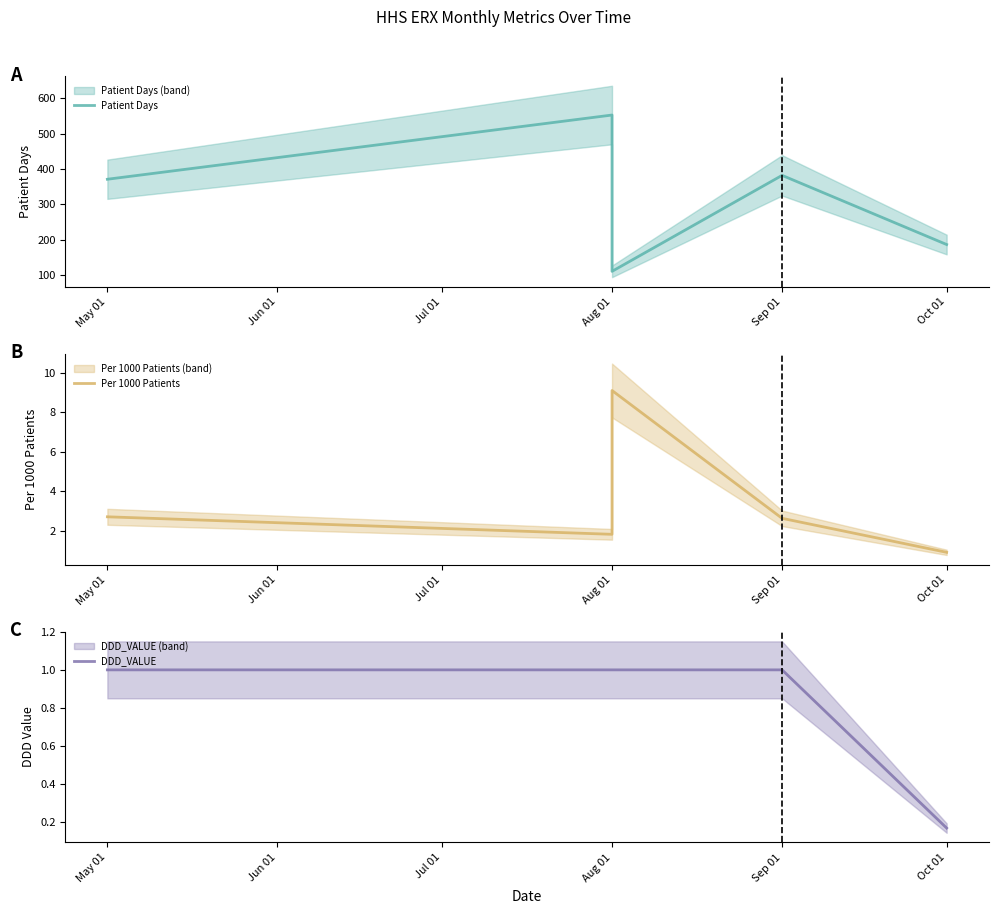

True or false: DDD_VALUE and Patient Days cross at least once.

False